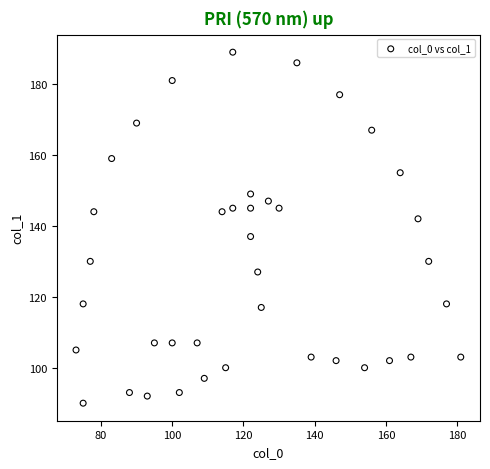

What is the range of X values (max minus min)?

108